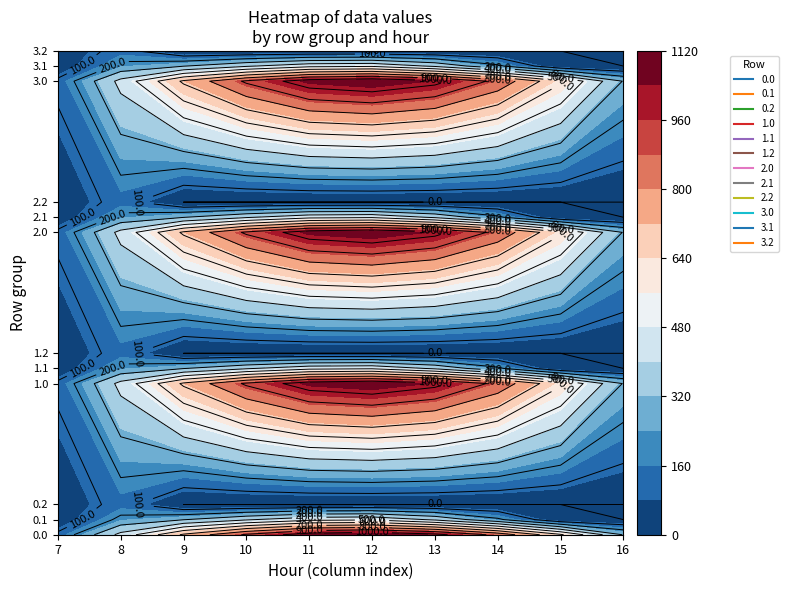

The value of 3.0 at 17 is 0.0. True or false?

True